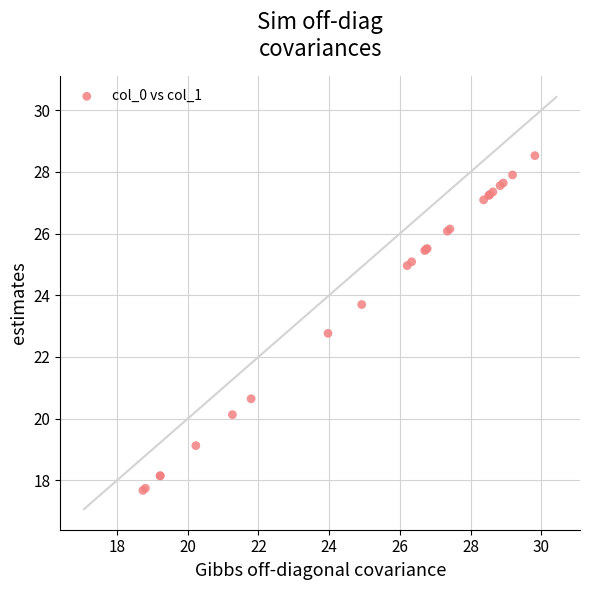

What Y value in the scatter plot is closest to 23?

22.8